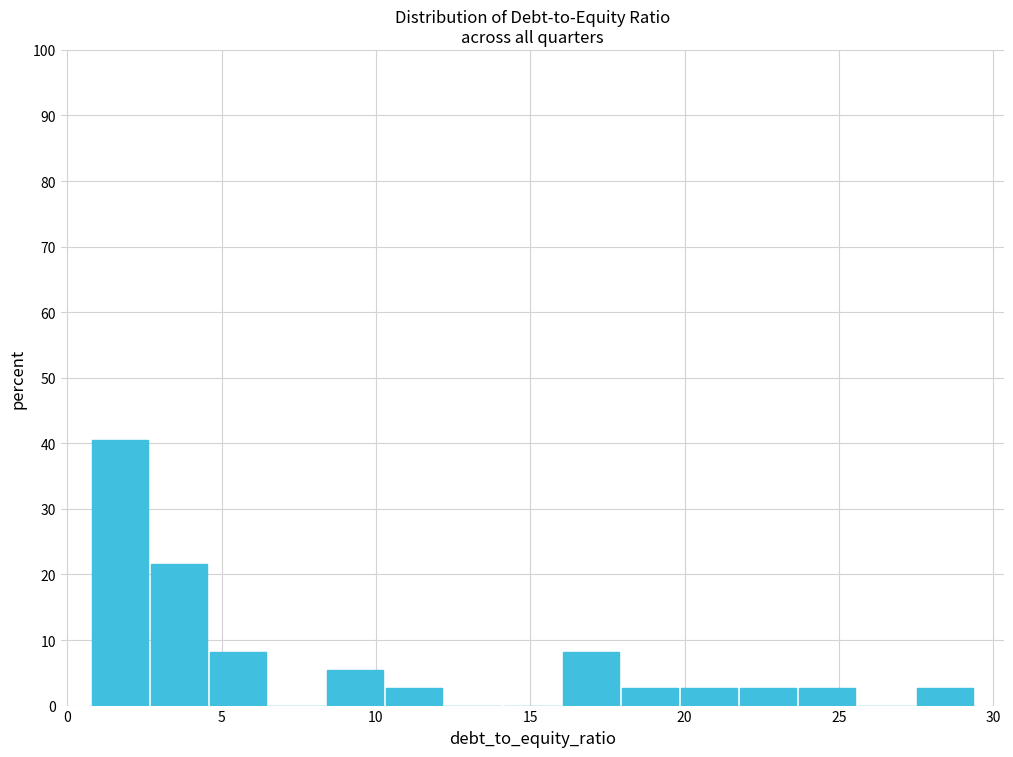

Read against the x-axis, roughly where is the centre of the tallest bar?

1.5